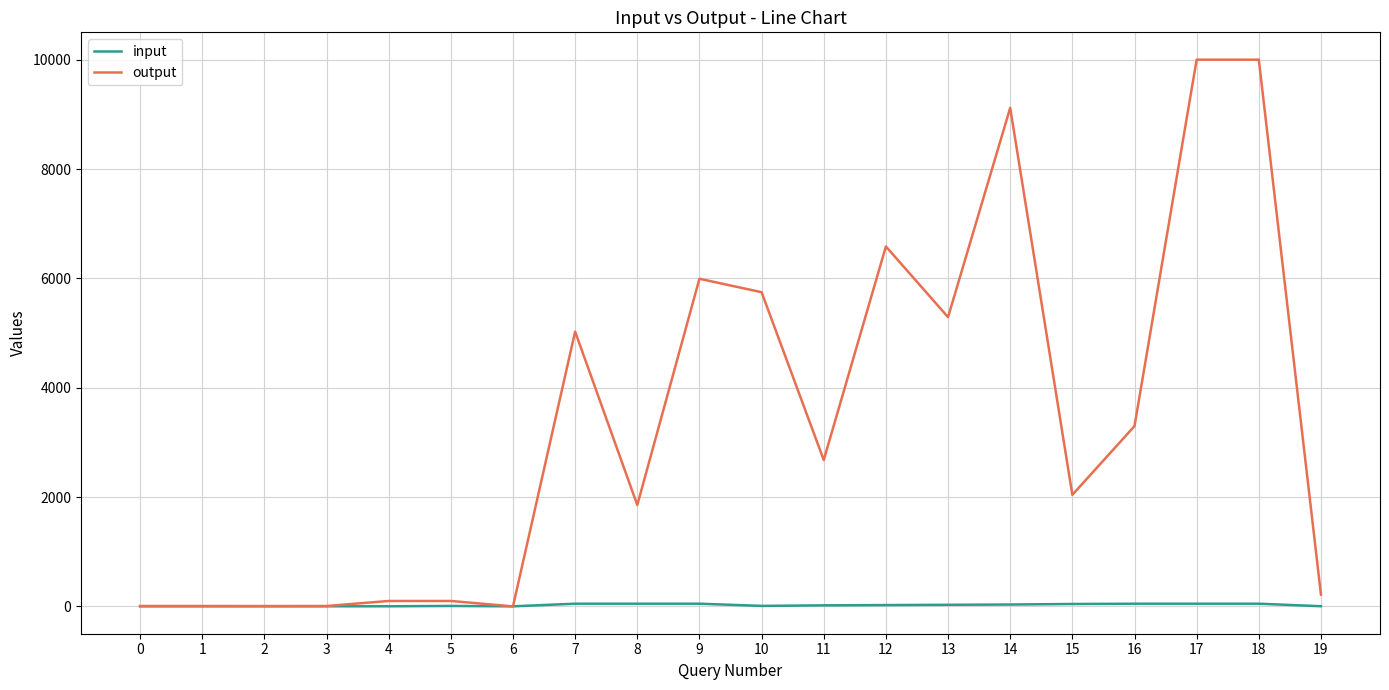

What is the difference between the maximum and minimum values in the input series?

48